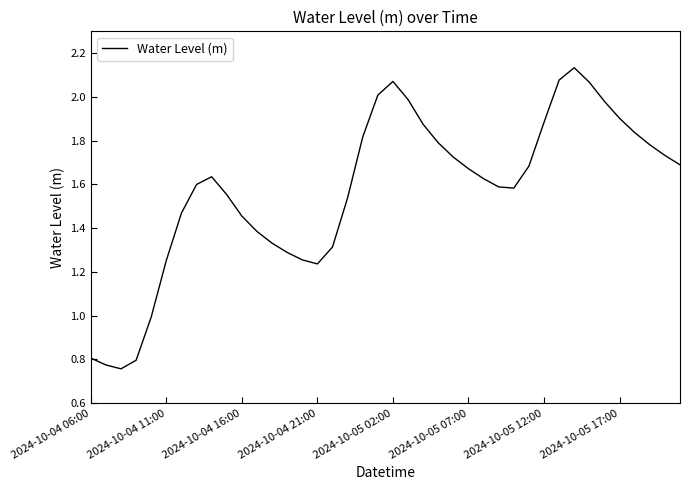

What is the difference between the maximum and minimum values?

1.4